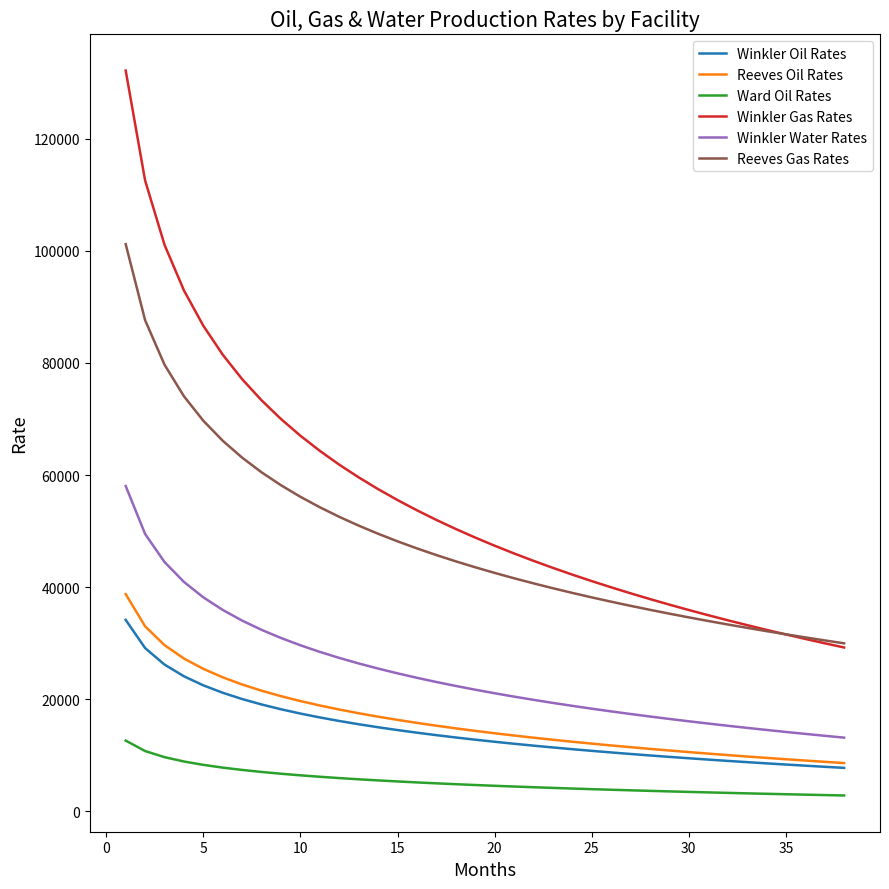

True or false: Winkler Oil Rates and Winkler Water Rates cross at least once.

False